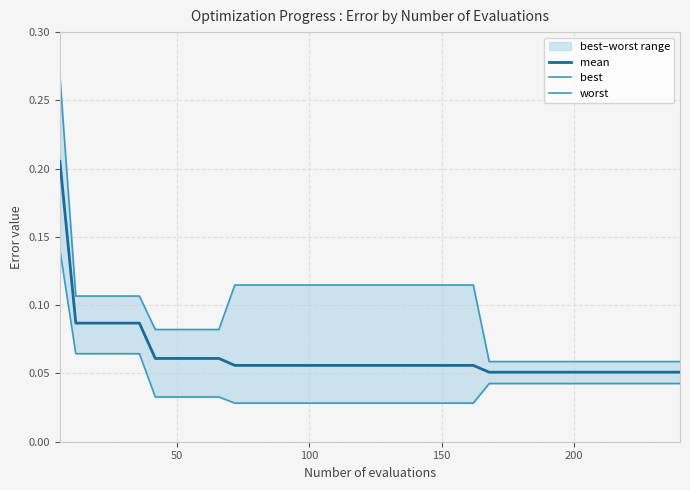

Is the value of best at 37 greater than the value of mean at 35?

No